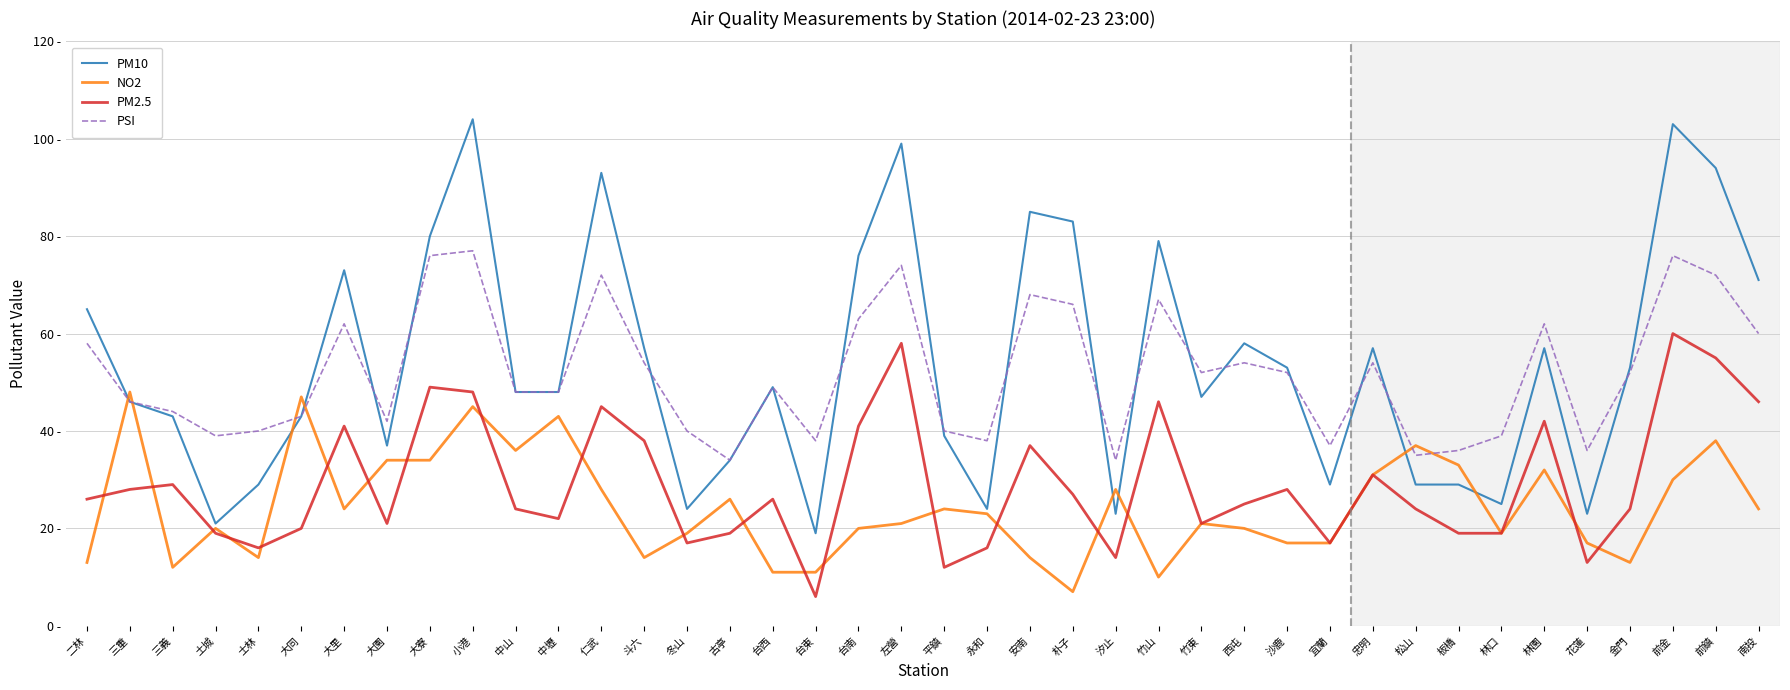

What is the spread (max minus min) of values at 仁武?

65